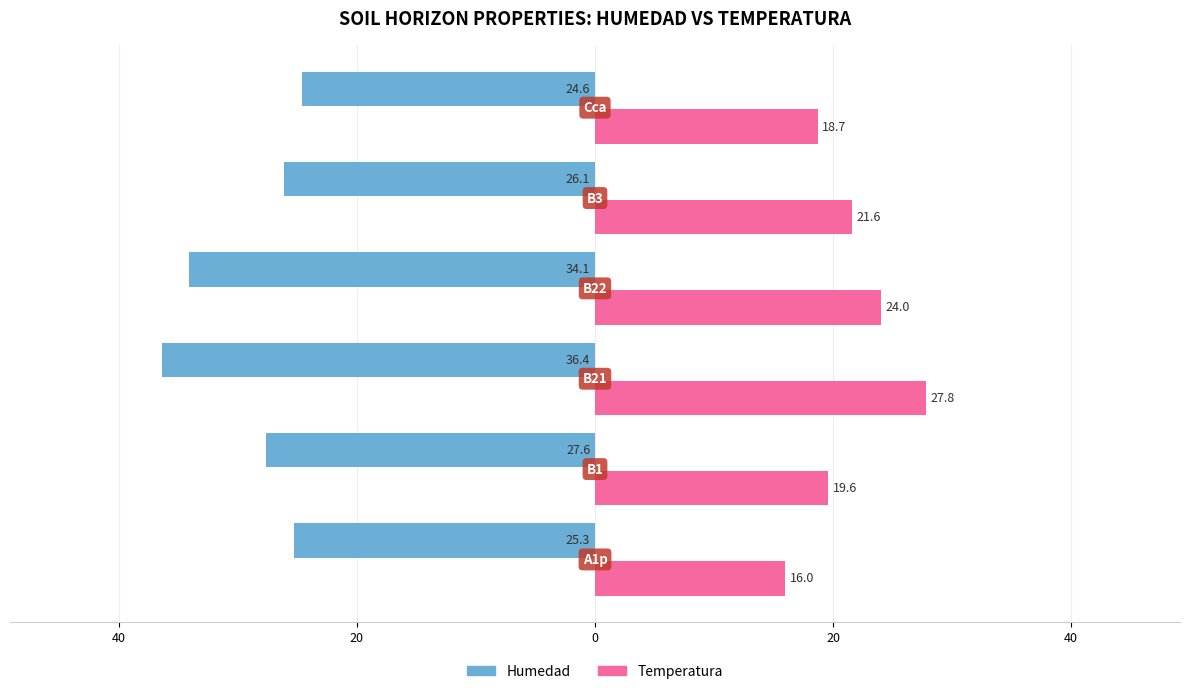

What are all the series names shown in the legend?

Humedad, Temperatura